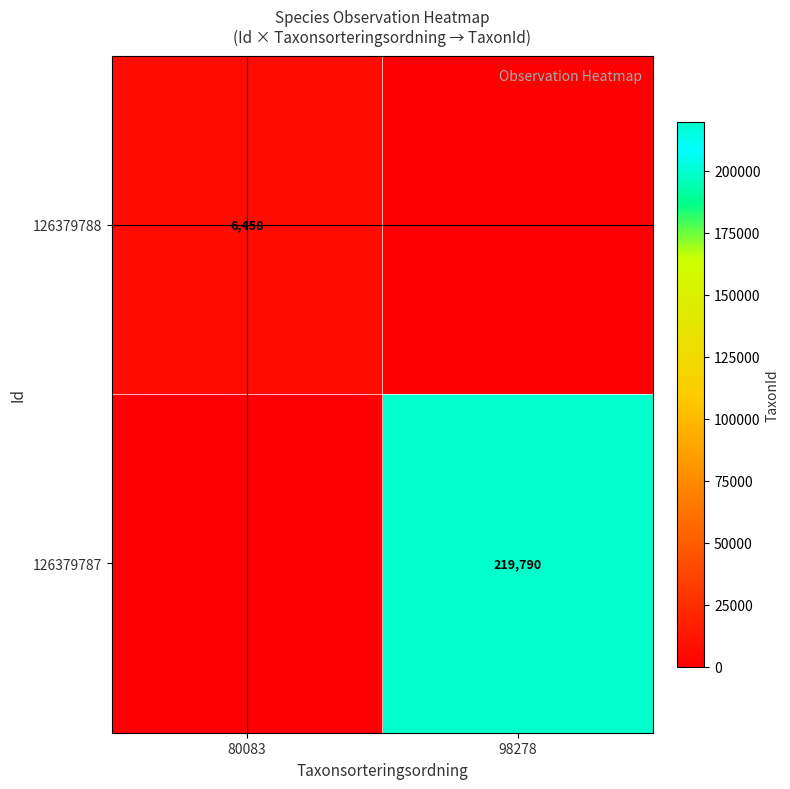

Is it true that 126379787 equals 318328 at 98278?

False